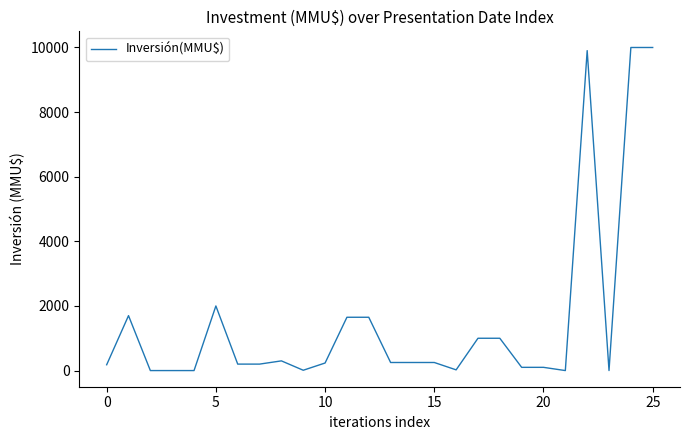

What is the difference between the maximum and minimum values?

10000